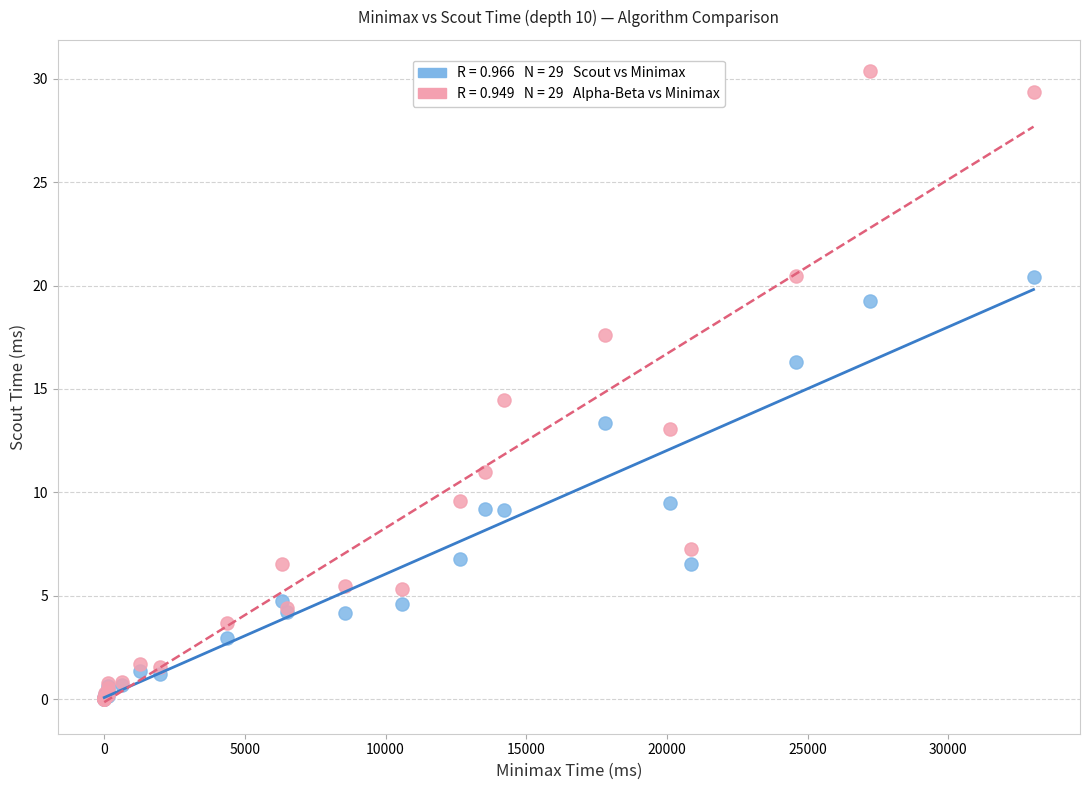

Across all series, what Y value is closest to 15?

14.5